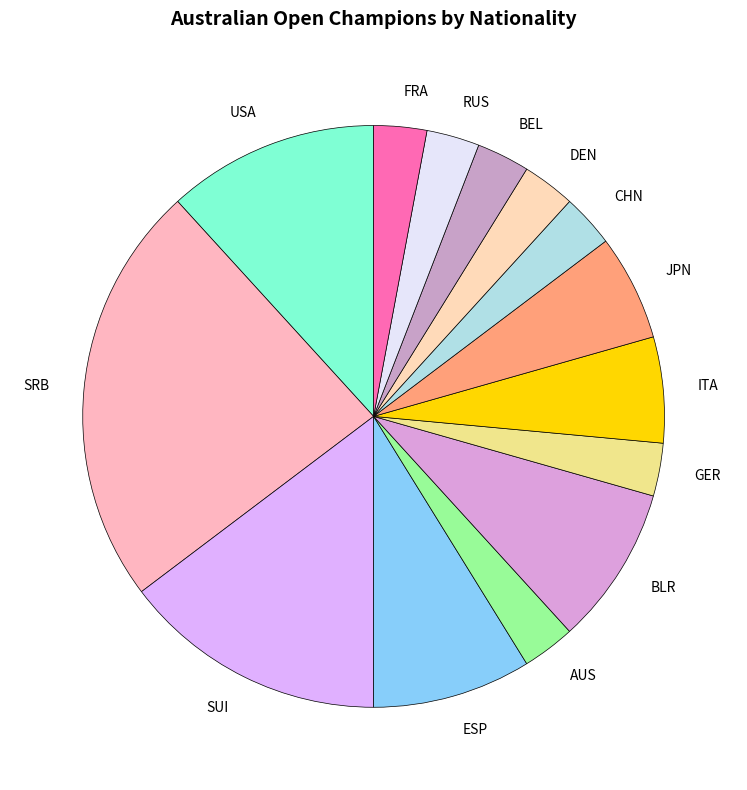

Is it true that FRA is 3% of the pie?

True